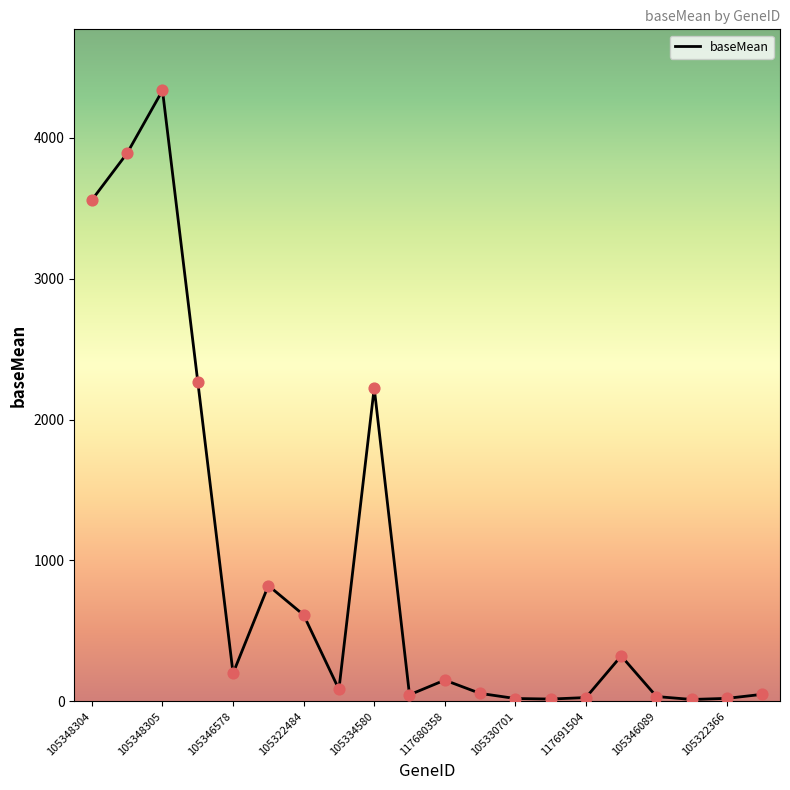

What is the difference between the maximum and minimum values?

4323.4